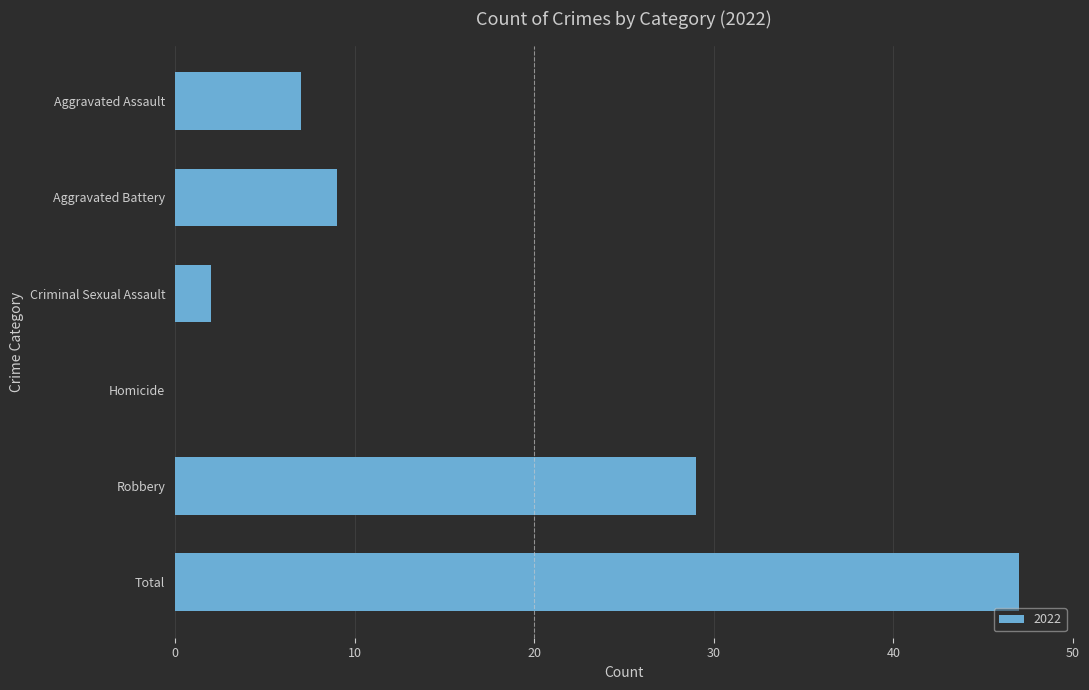

Reading bottom to top, list all the values displayed in this chart.

Total=47	Robbery=29	Homicide=0	Criminal Sexual Assault=2	Aggravated Battery=9	Aggravated Assault=7